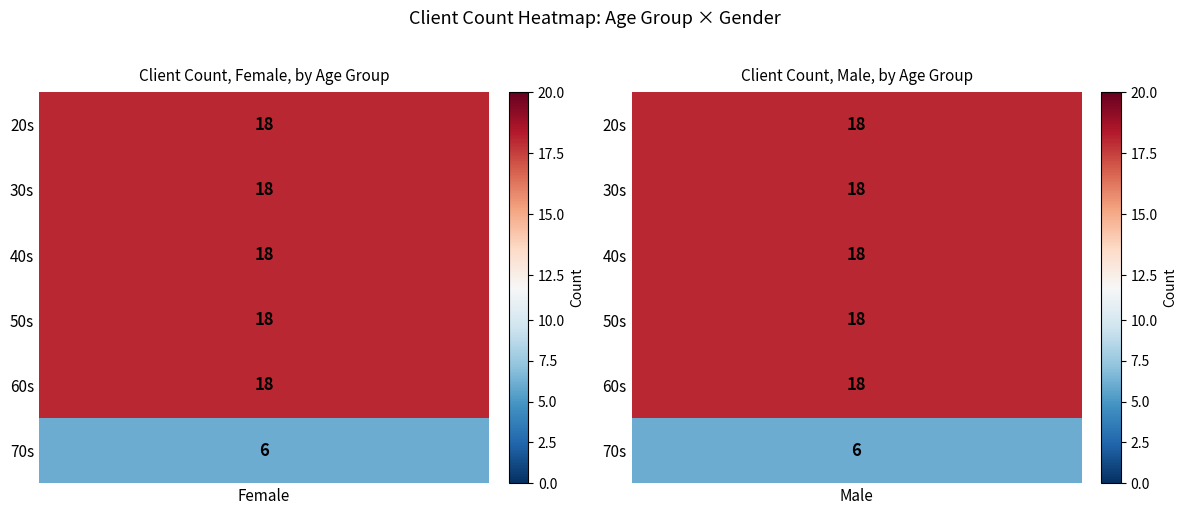

Which series has the widest spread of values?

20s